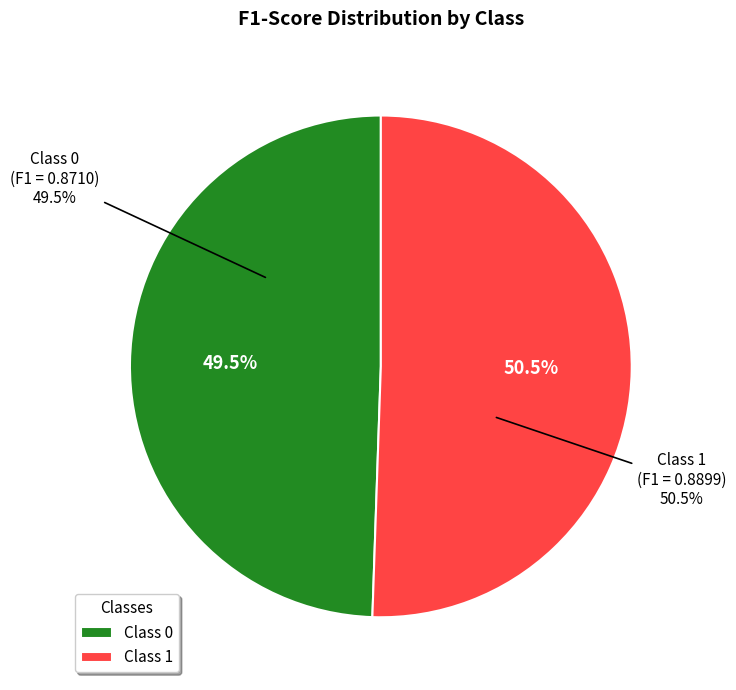

True or false: 1 accounts for 51% of the total.

True